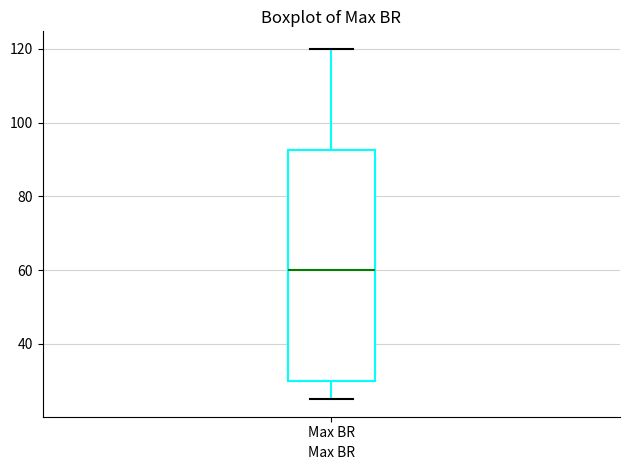

Read this box plot against the y-axis: the position of the median line, the range covered by the box, and the ends of both whiskers. The values are not printed on the chart, so give them approximately, as read against the axis.

median 60, box 30 to 92, whiskers 26 to 120